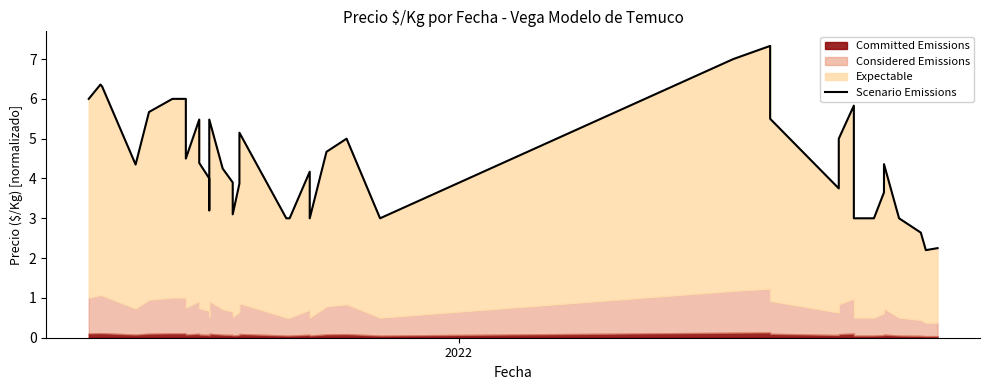

Where is the first local maximum?

2022